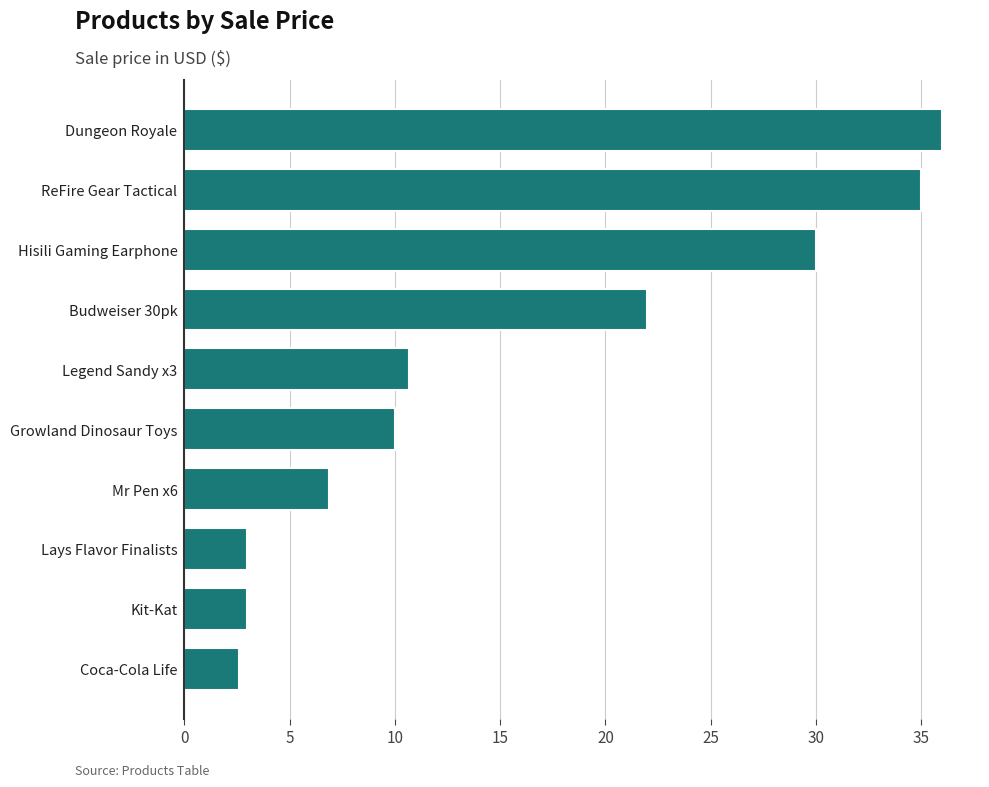

Approximately how many times larger is the value at Mr Pen x6 compared to Coca-Cola Life?

2.6